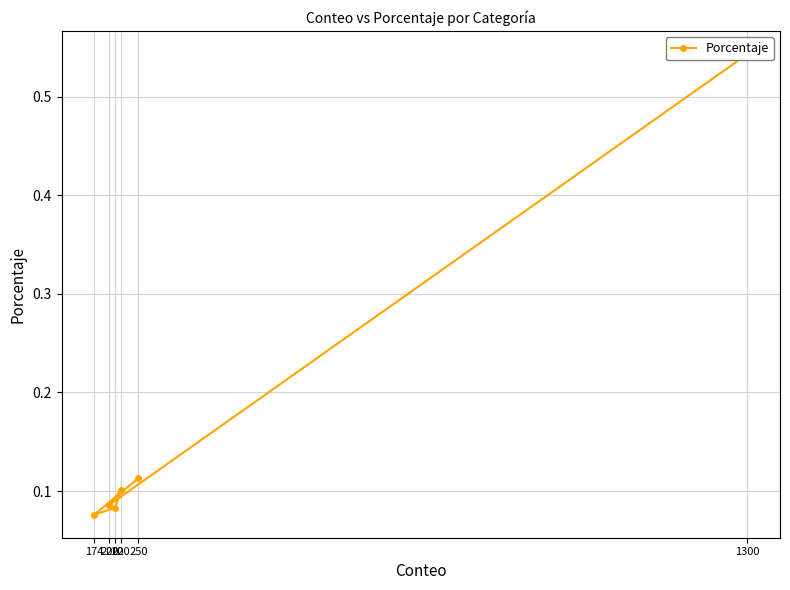

Reading left to right, list all the values displayed in this chart.

1300=0.5	200=0.1	220=0.1	210=0.1	174=0.1	250=0.1